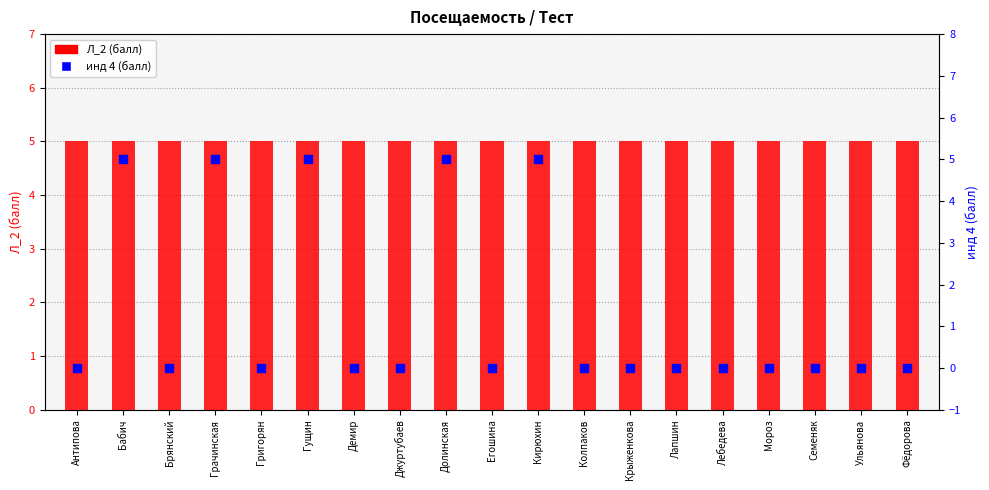

Which series has the widest spread of Y values?

инд 4 (балл)